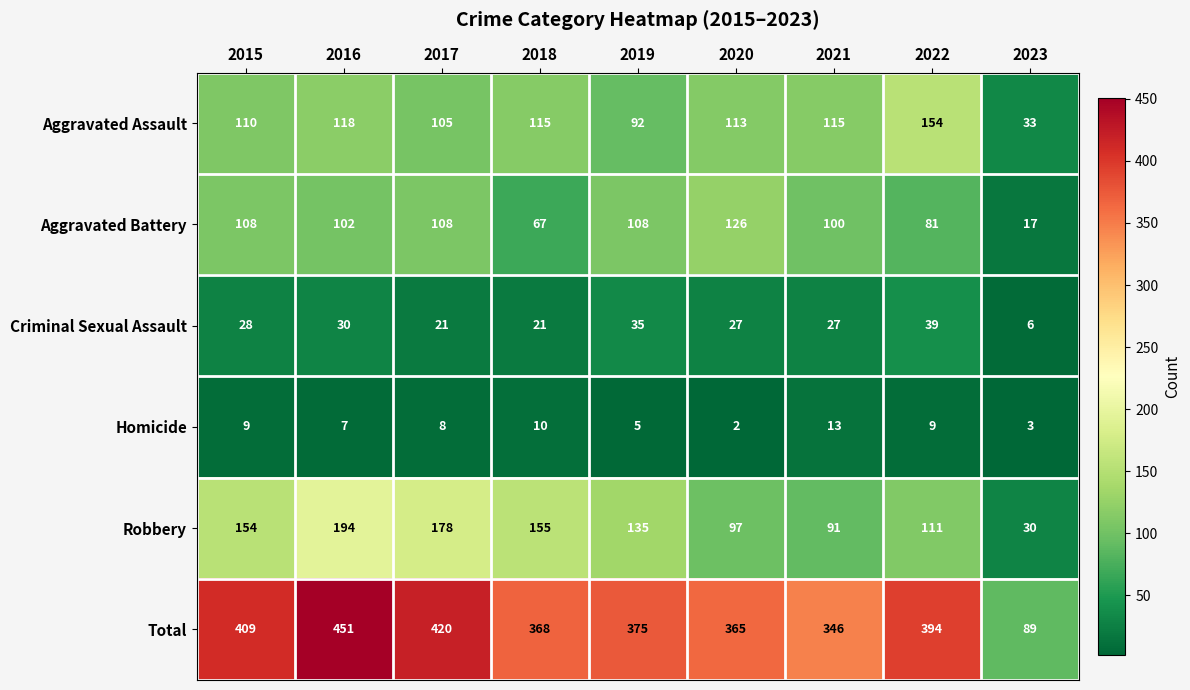

Count the number of categories in the chart.

9